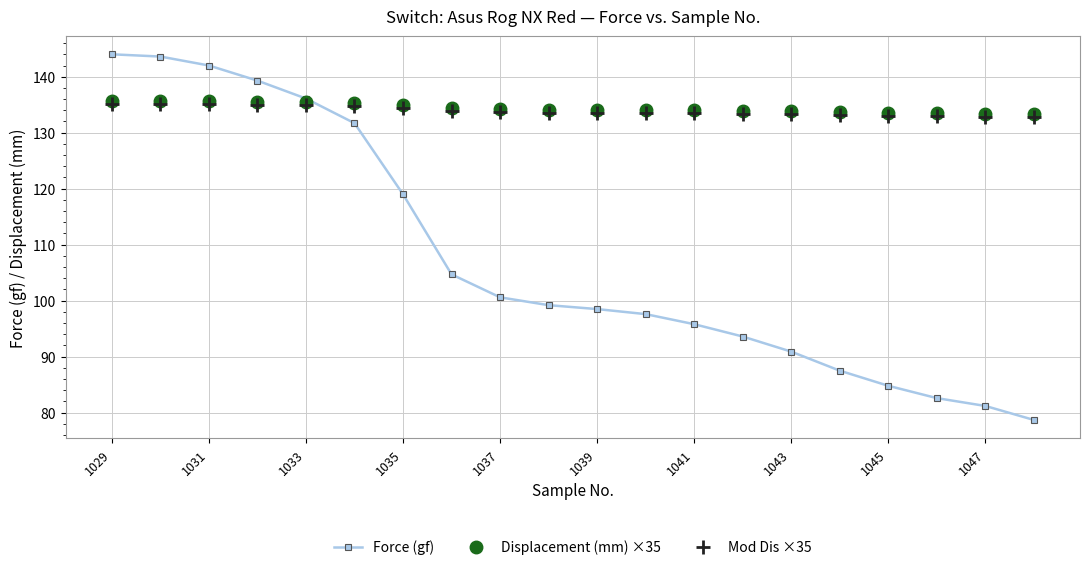

What is the value of the Displacement (mm) ×35 point at the 10th from the left?

134.1